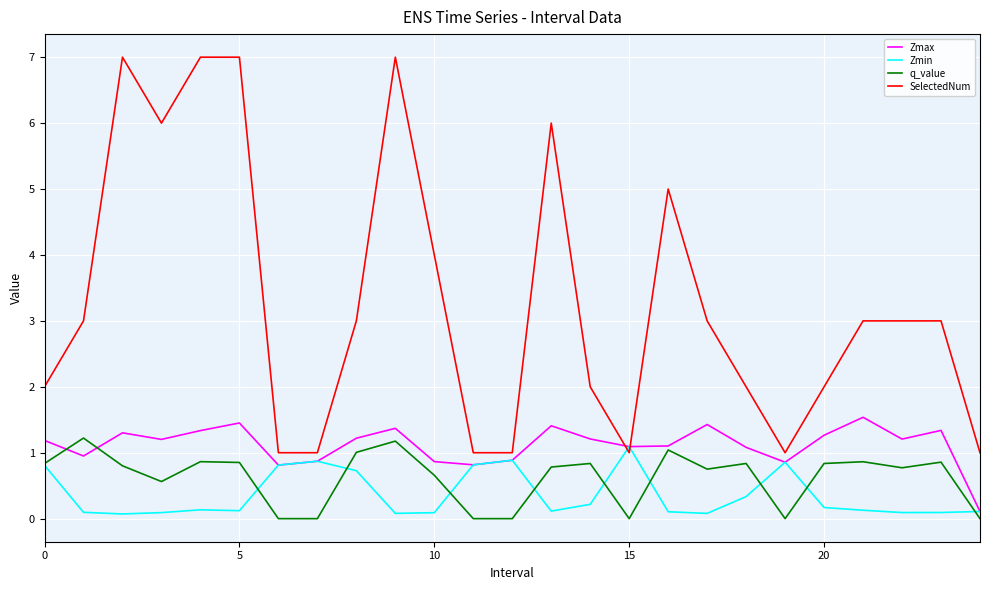

Which series has the largest range (max minus min)?

SelectedNum